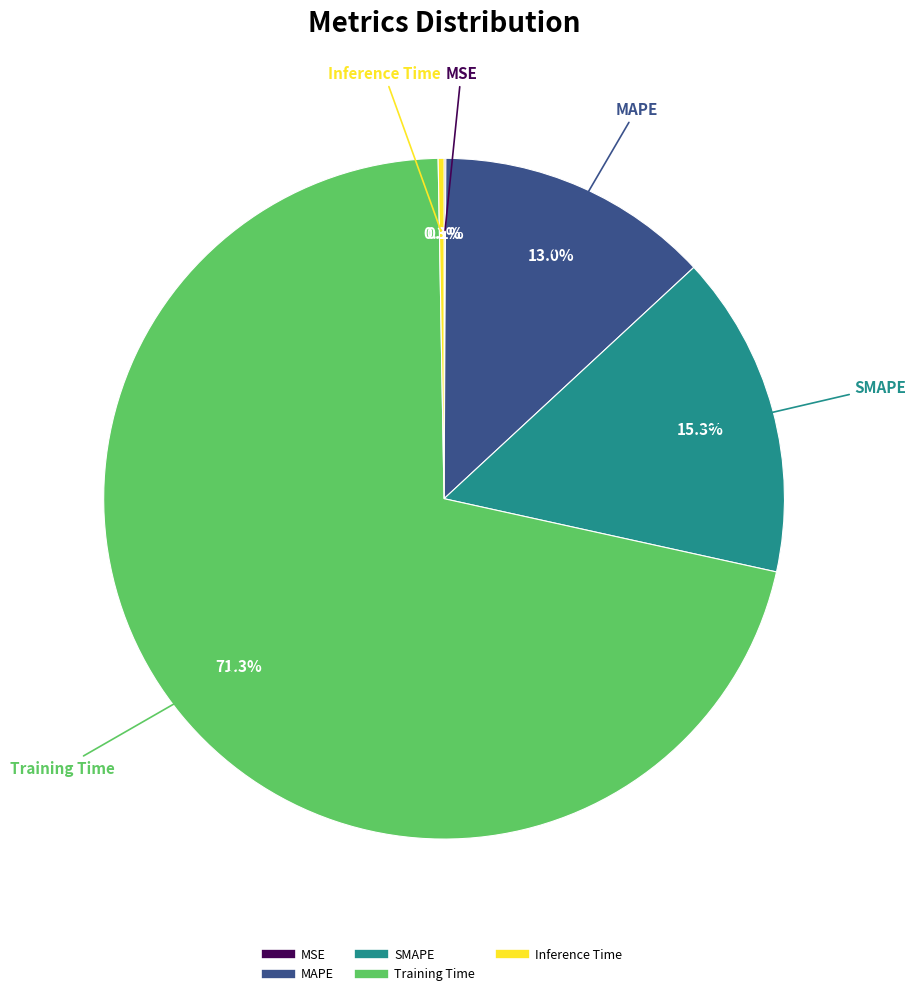

Is there a majority slice in this chart?

Yes